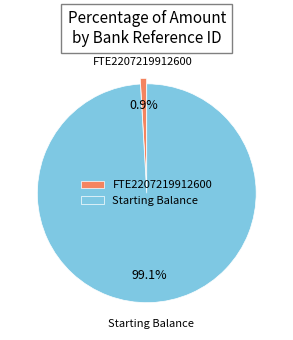

What percentage is NOT represented by FTE2207219912600?

99.1%